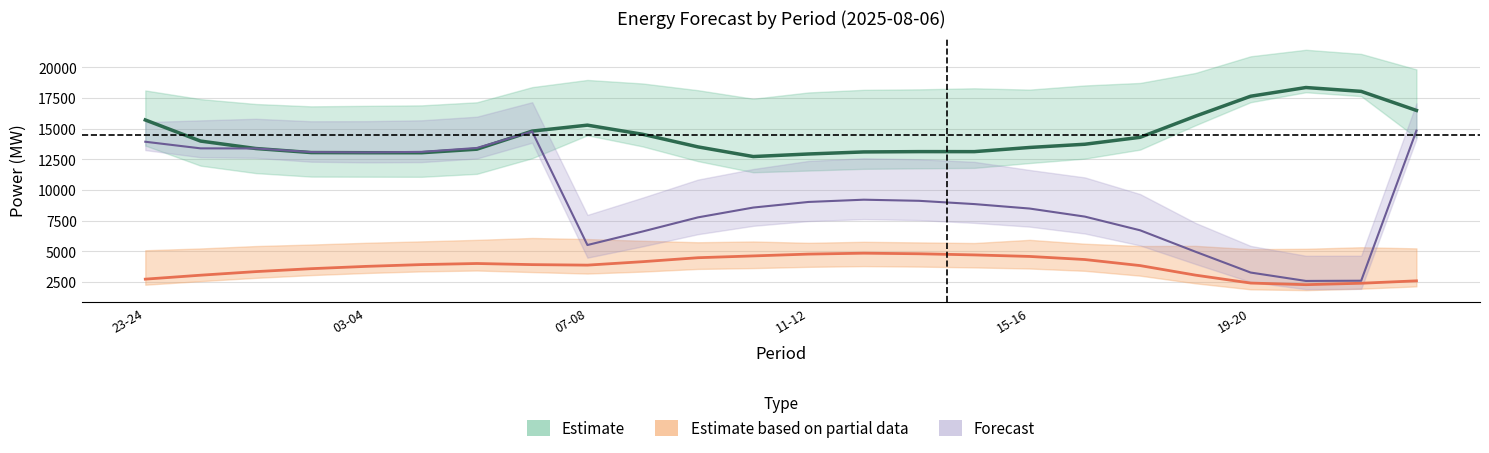

True or false: pred_gen_res_not_cov and fcst_wi_tot_gen cross at least once.

False